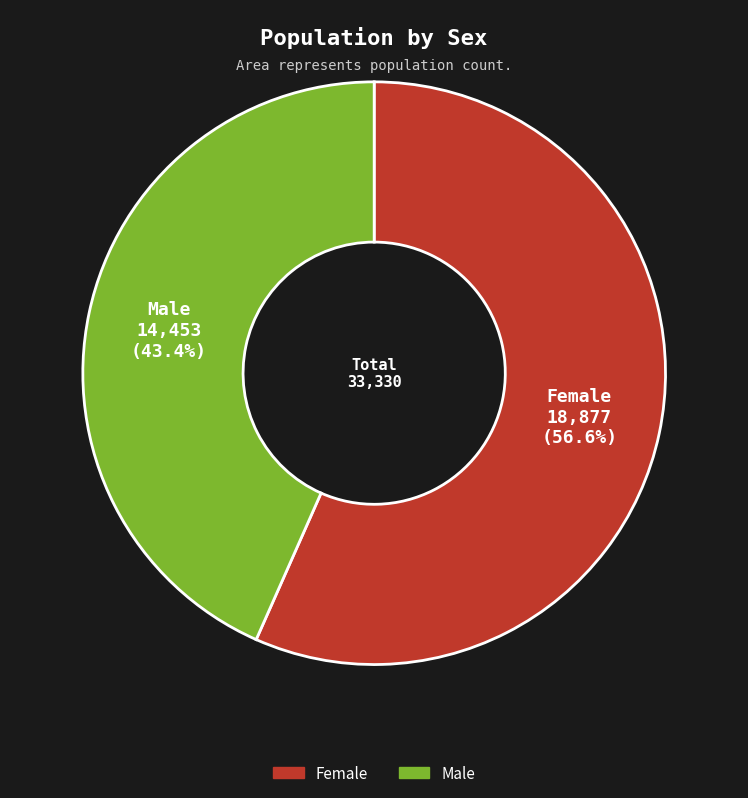

To the nearest percent, what is the difference between the Female and Male slice percentages?

13%